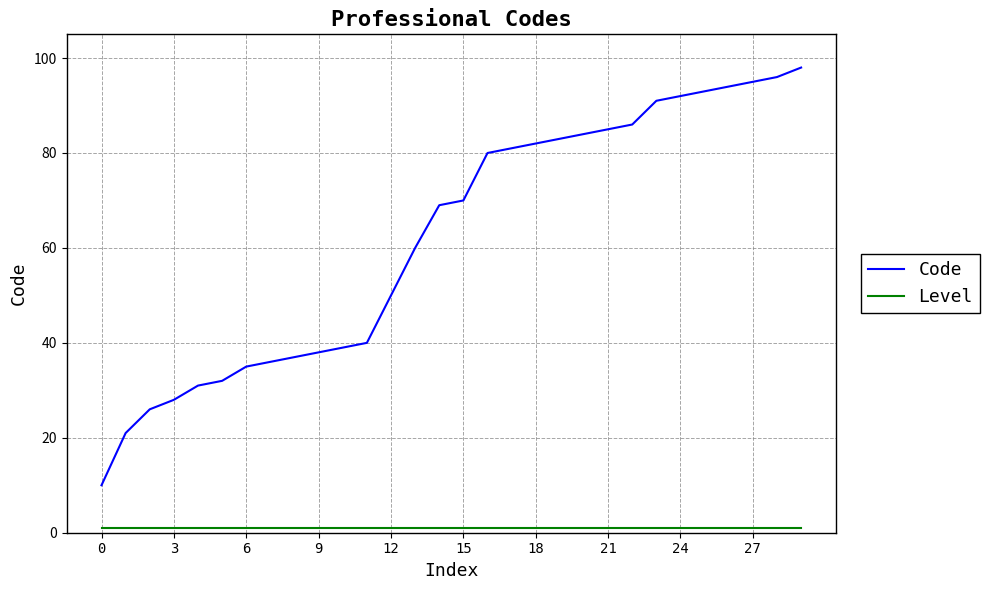

Which series has the widest spread of values?

Code